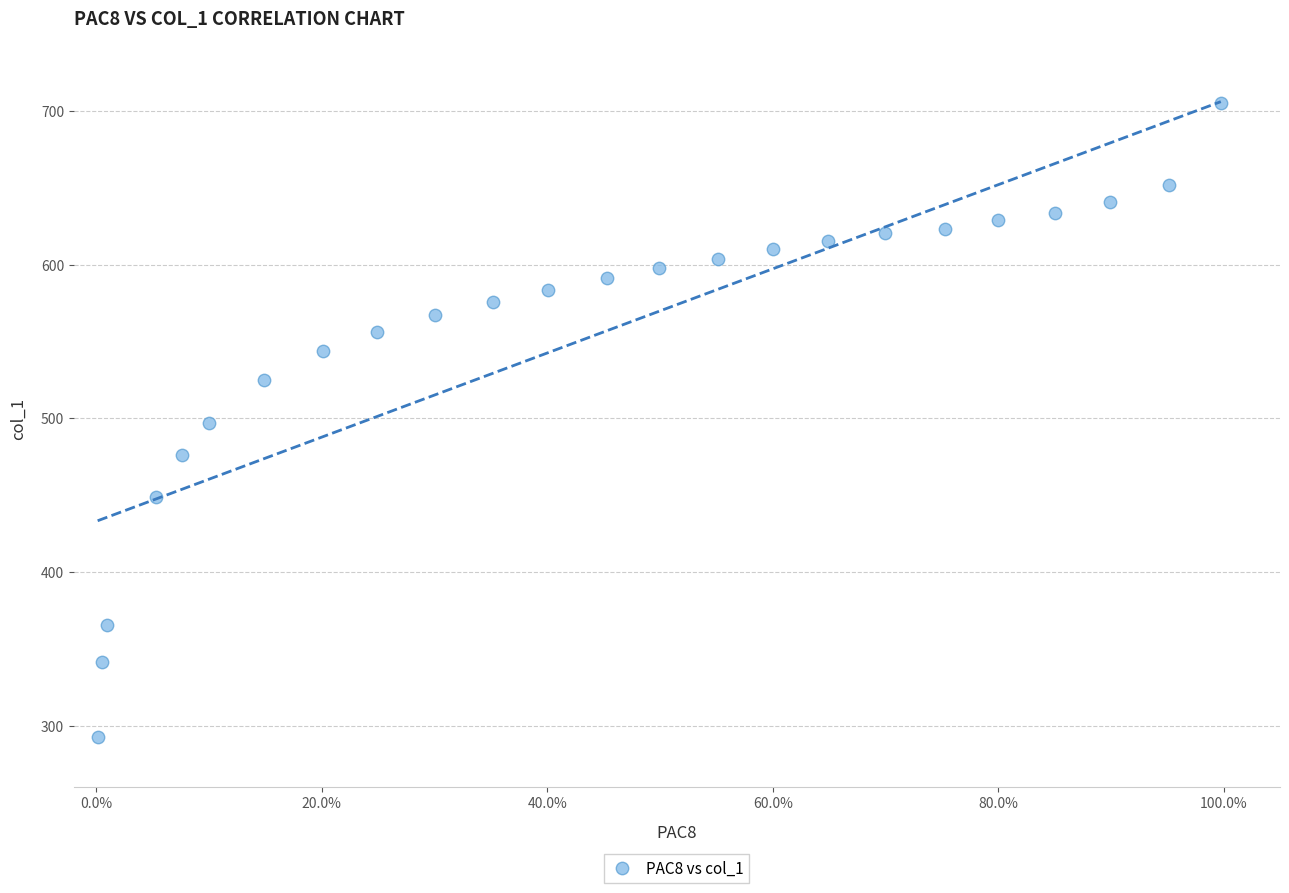

What is the range of Y values (max minus min)?

412.5